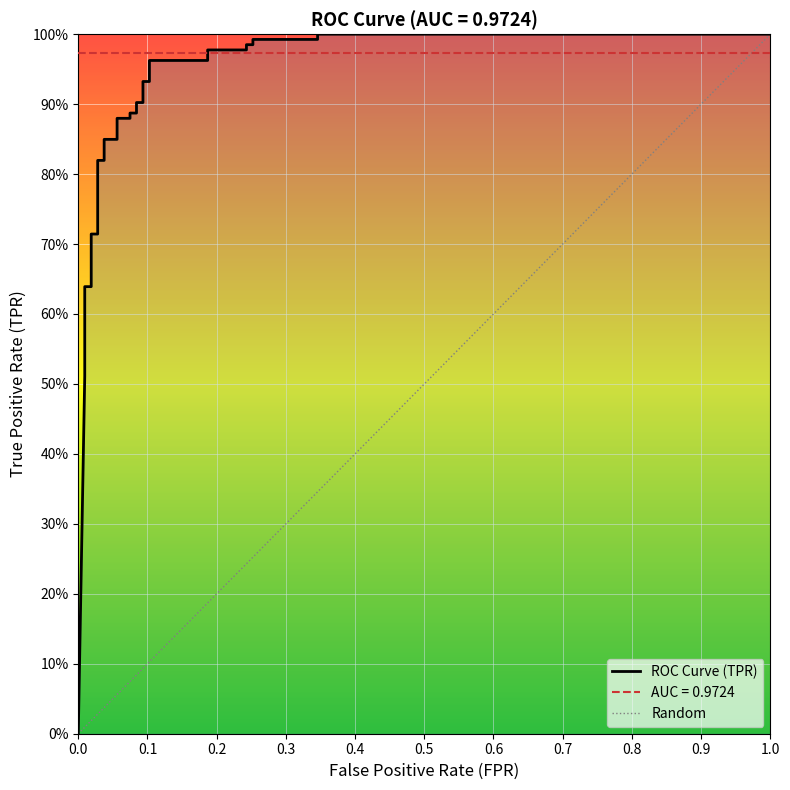

What is the greatest value displayed?

1.0